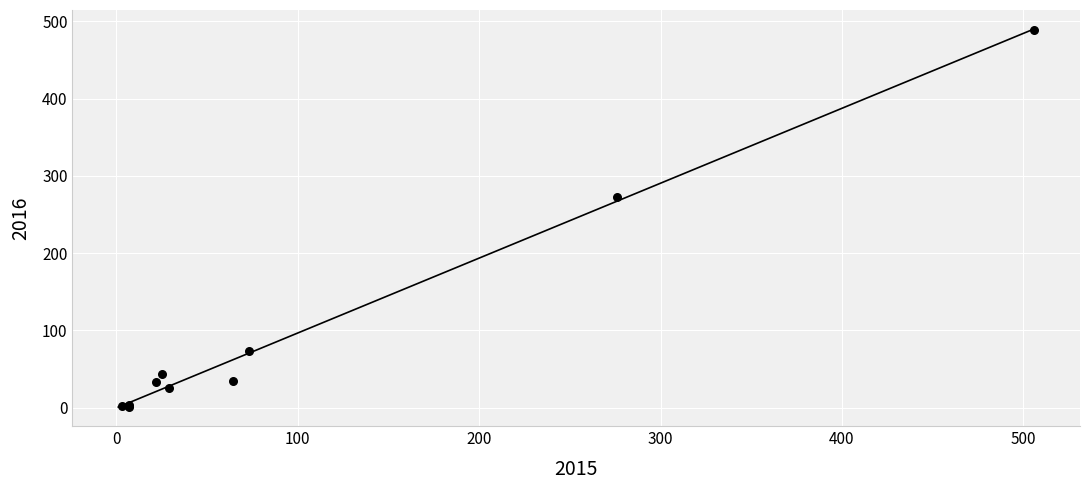

What Y value in the scatter plot is closest to 245?

273